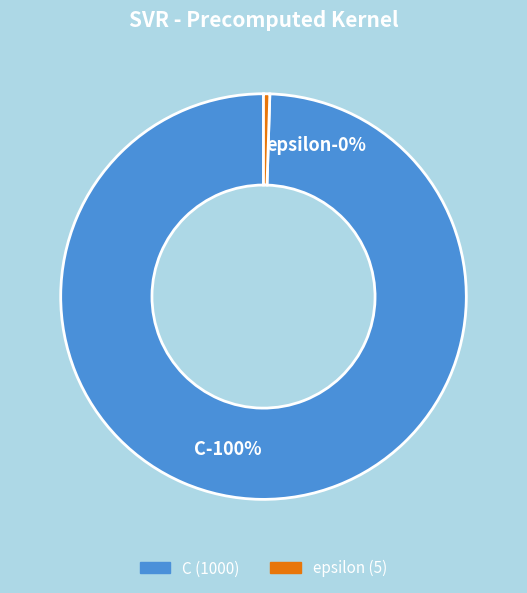

What is the total percentage of epsilon and C?

100.0%